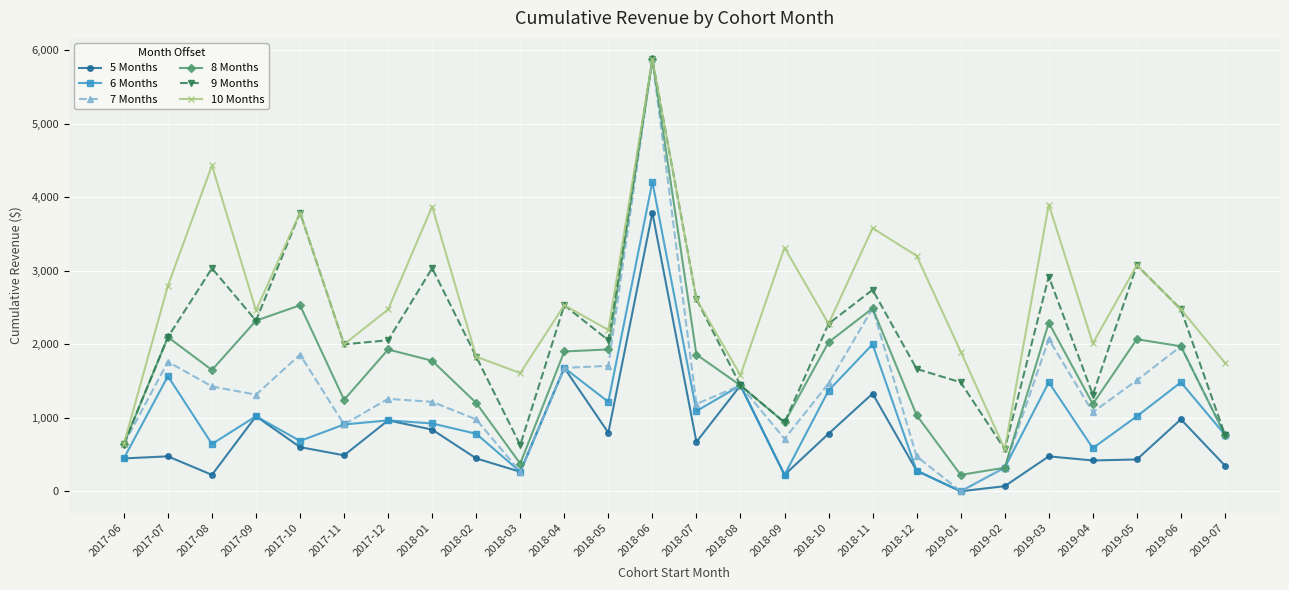

Count the number of data series in this chart.

6